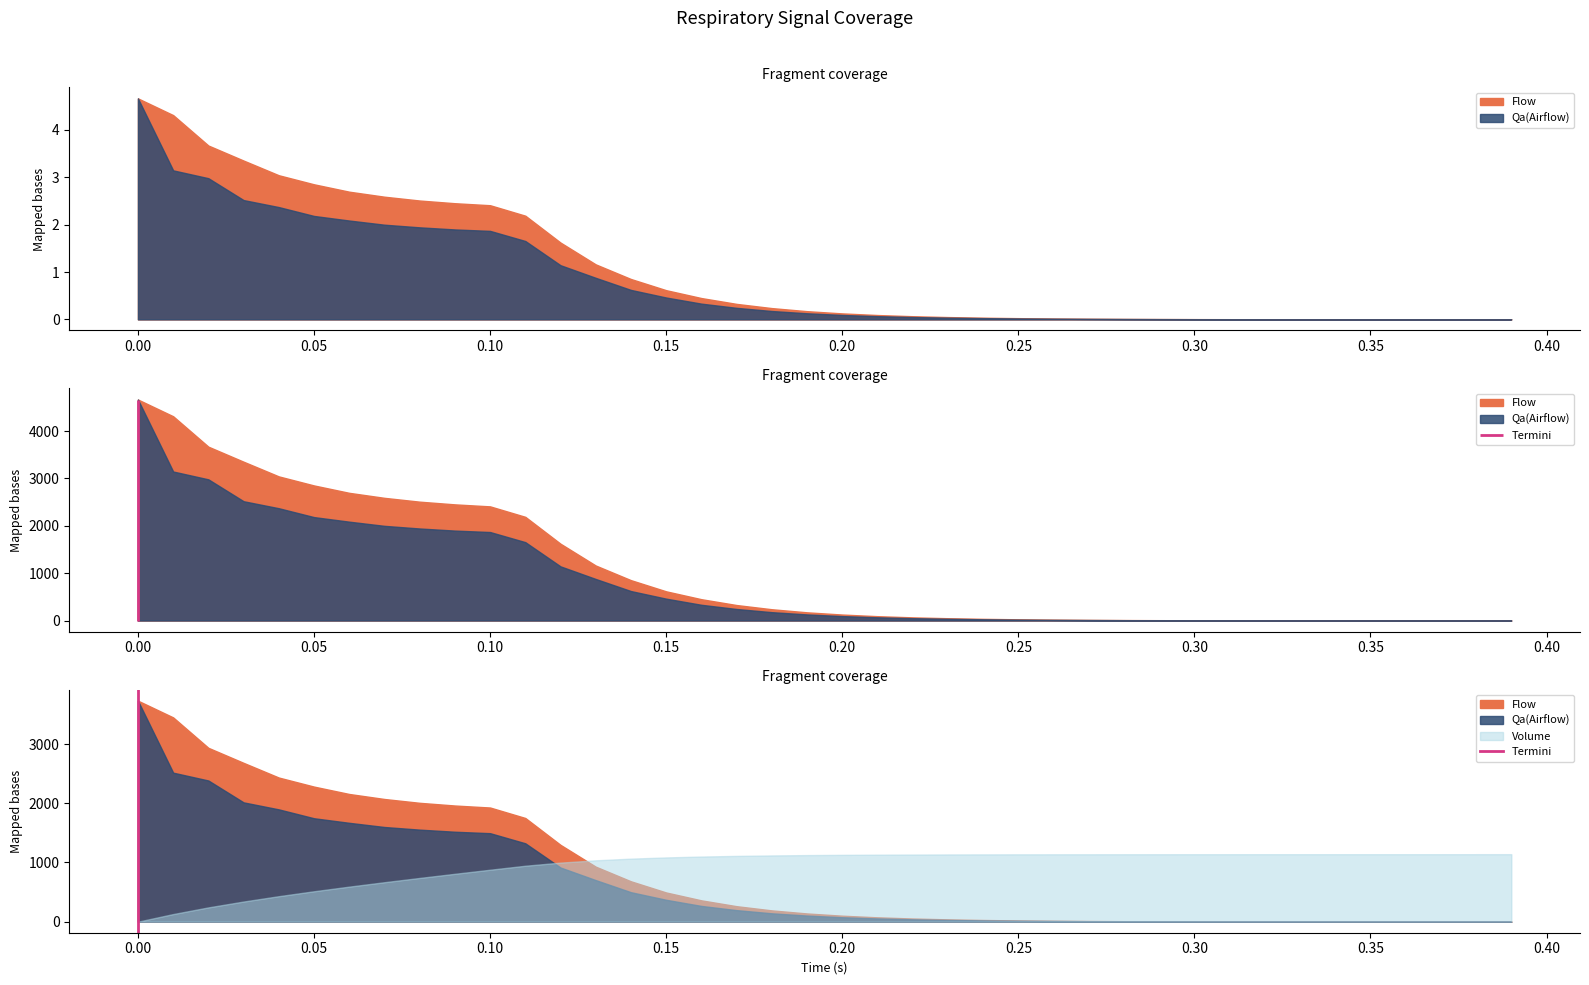

How many values are below 1?

1